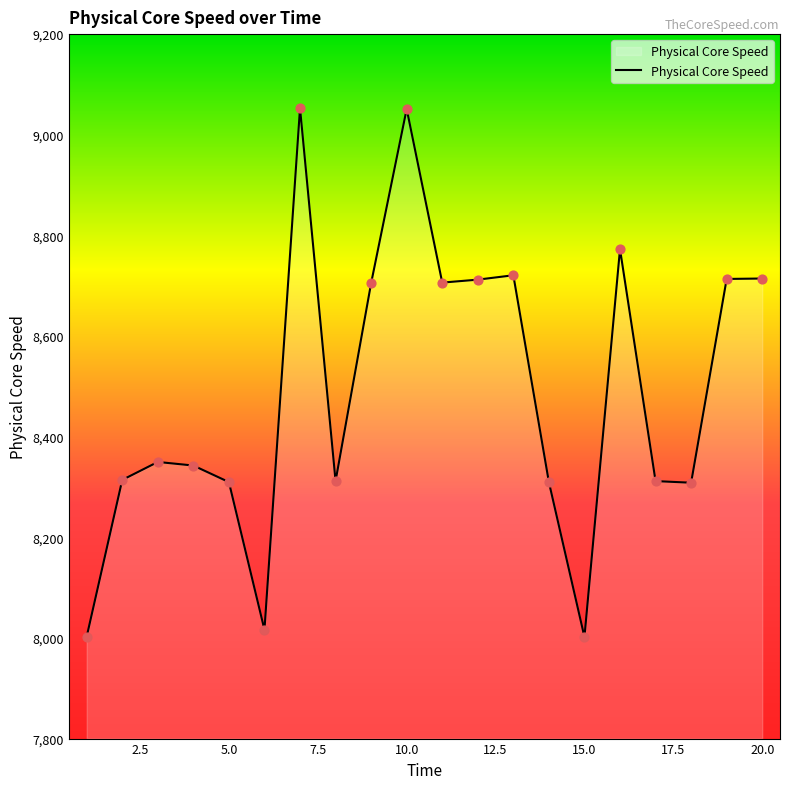

What is the smallest value displayed?

8001.9